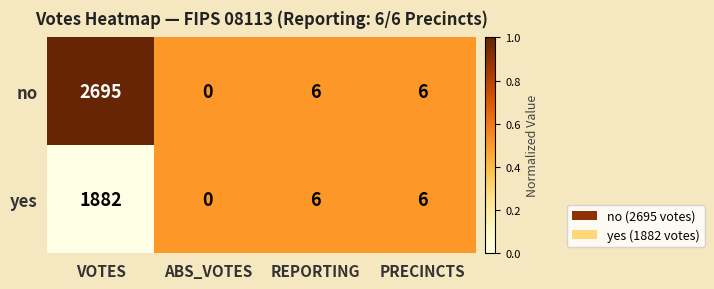

Where does the no series first go above 6?

VOTES